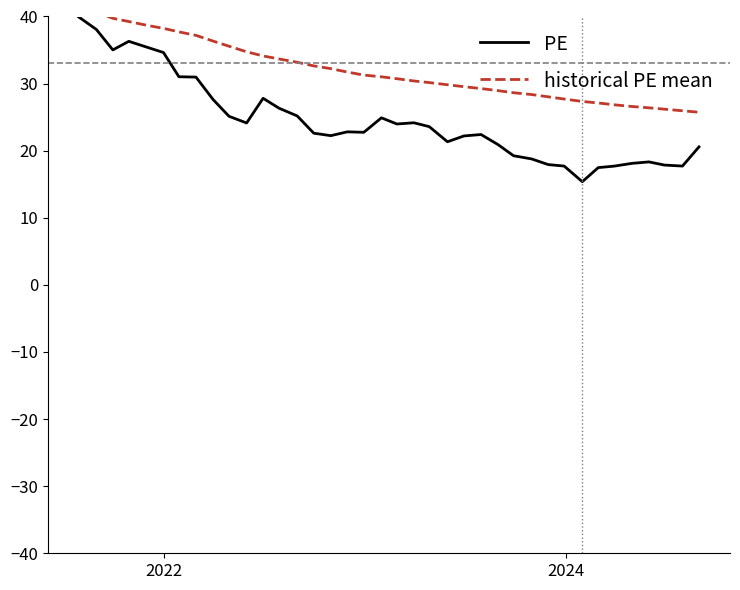

What is the greatest value displayed?

40.9